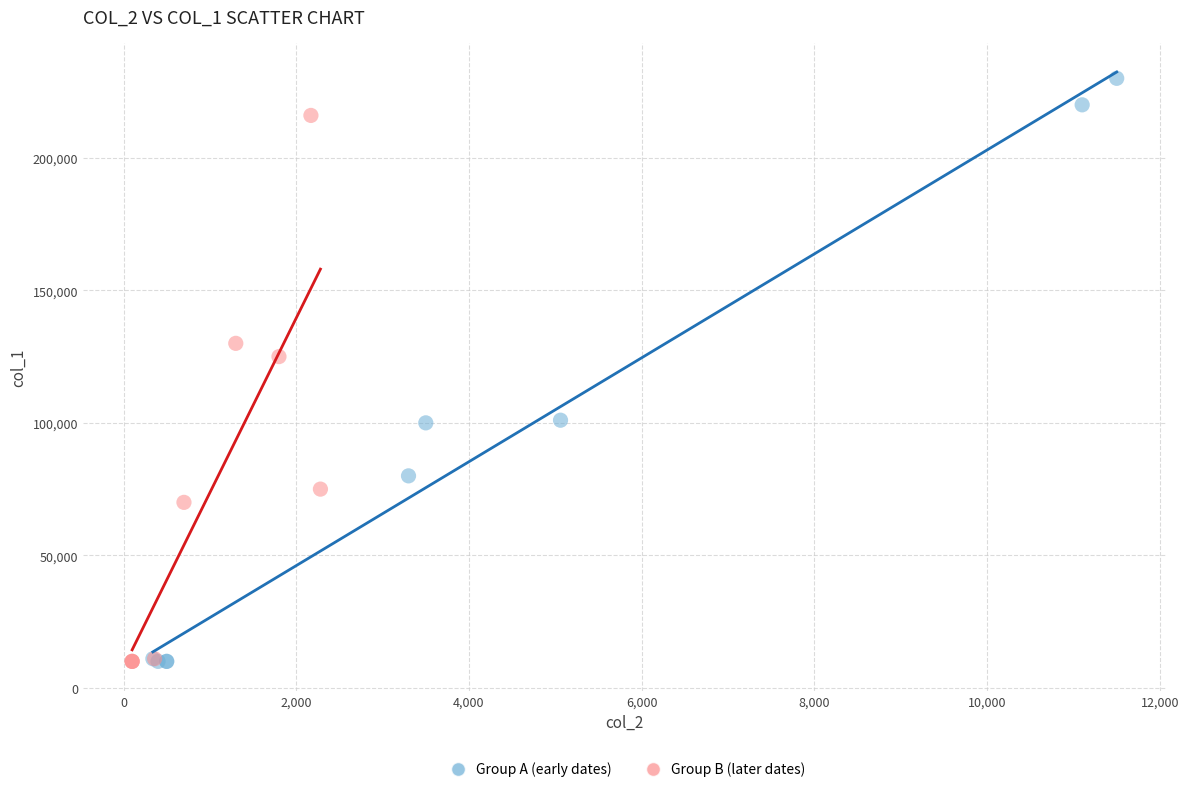

Which series reaches the maximum Y coordinate?

Group A (early dates)